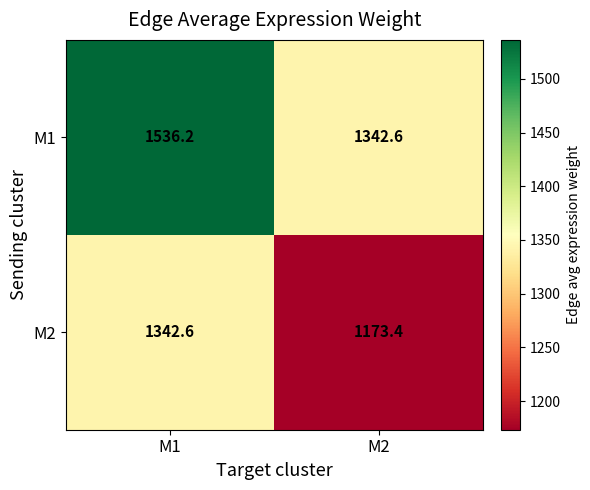

Which label corresponds to the smallest value in the chart?

M2